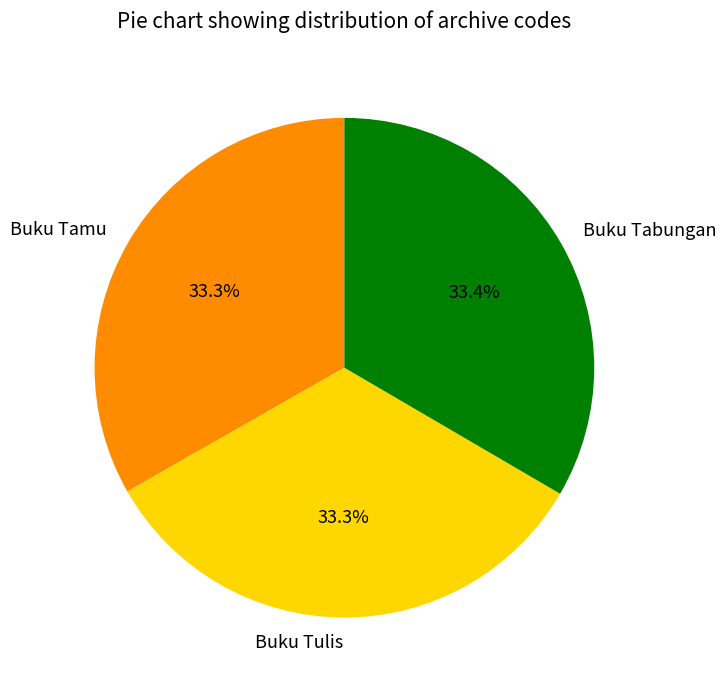

How much of the chart is everything except Buku Tamu?

66.7%